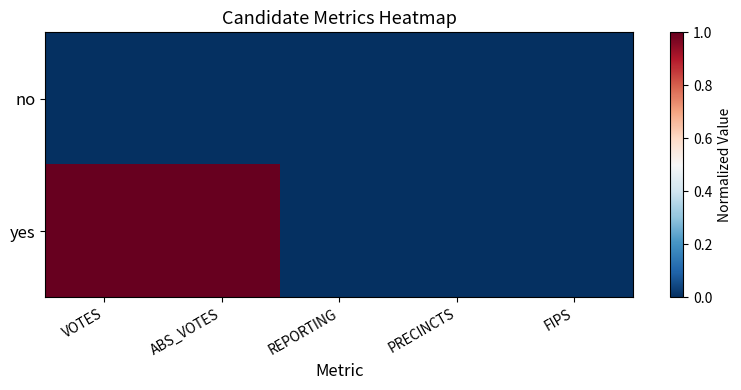

Reading right to left, transcribe all the data shown in this chart.

no: FIPS=0	PRECINCTS=0	REPORTING=0	ABS_VOTES=0	VOTES=0
yes: FIPS=0	PRECINCTS=0	REPORTING=0	ABS_VOTES=1	VOTES=1